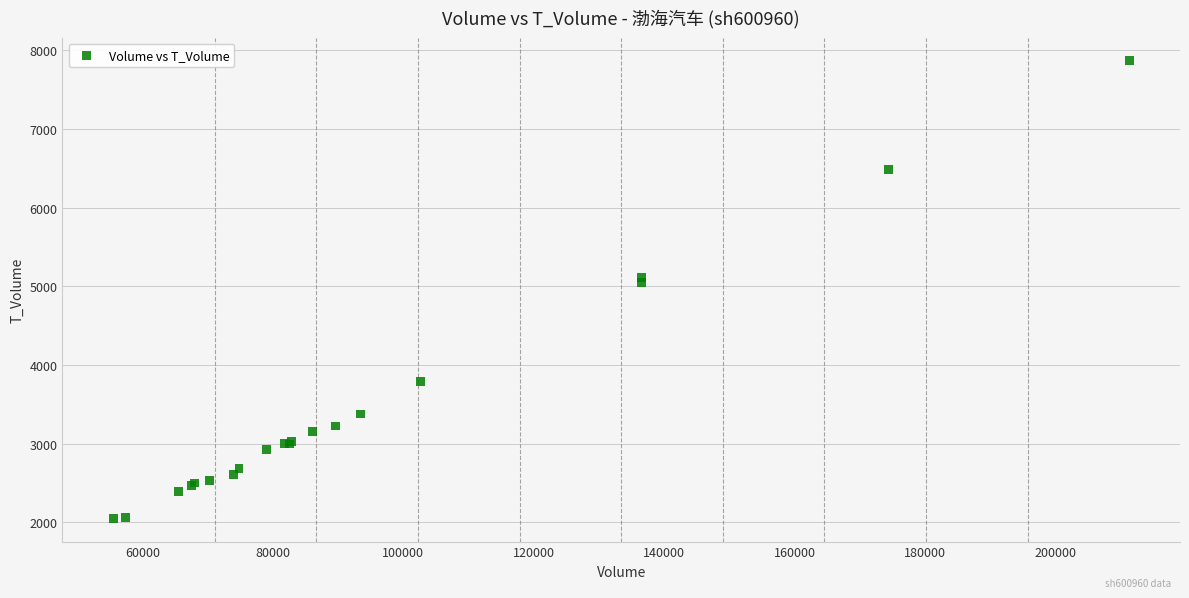

What Y value in the scatter plot is closest to 4956?

5043